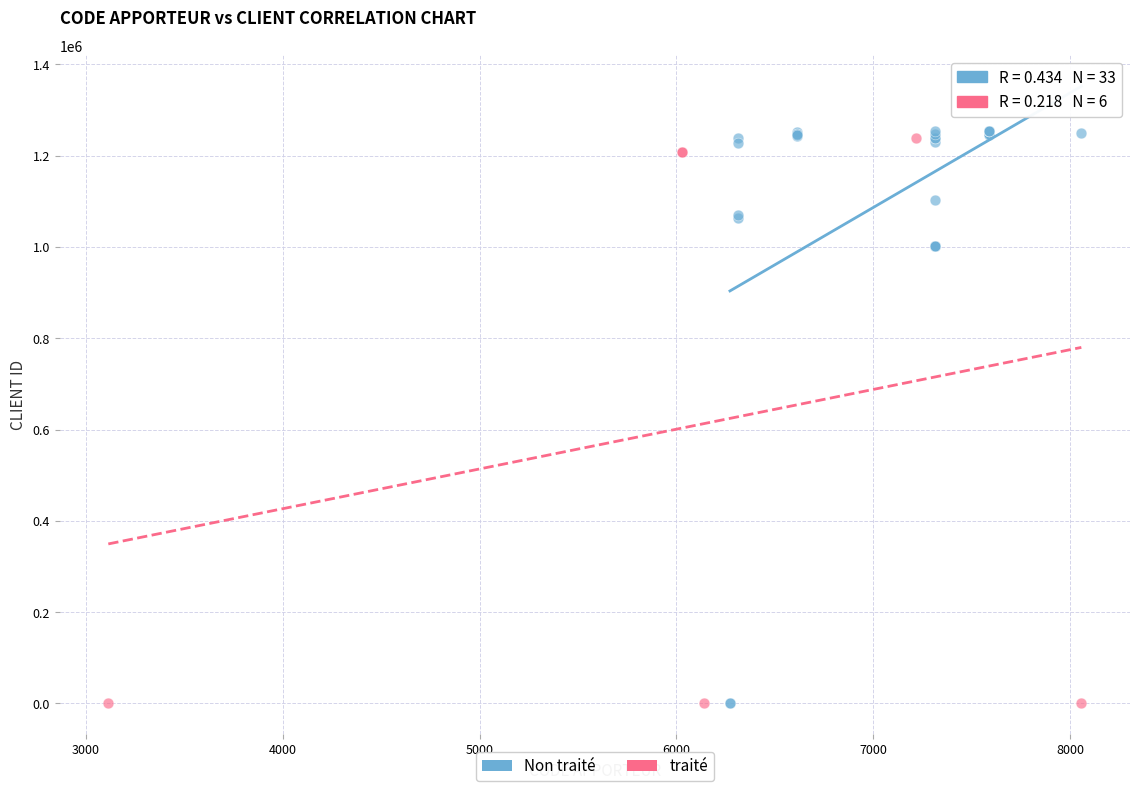

Which series contains the highest Y value?

Non traité